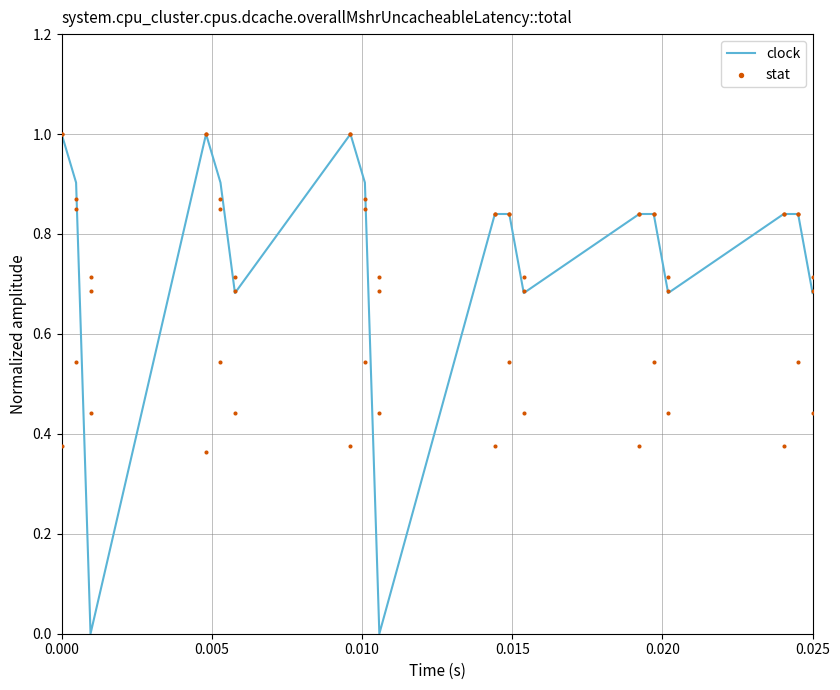

Which series has the largest total across all categories?

clock